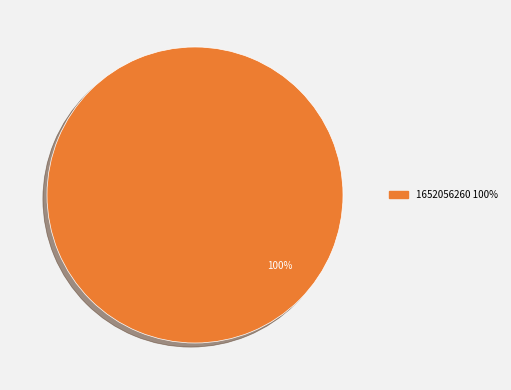

Is there any slice that represents more than half of the pie?

Yes